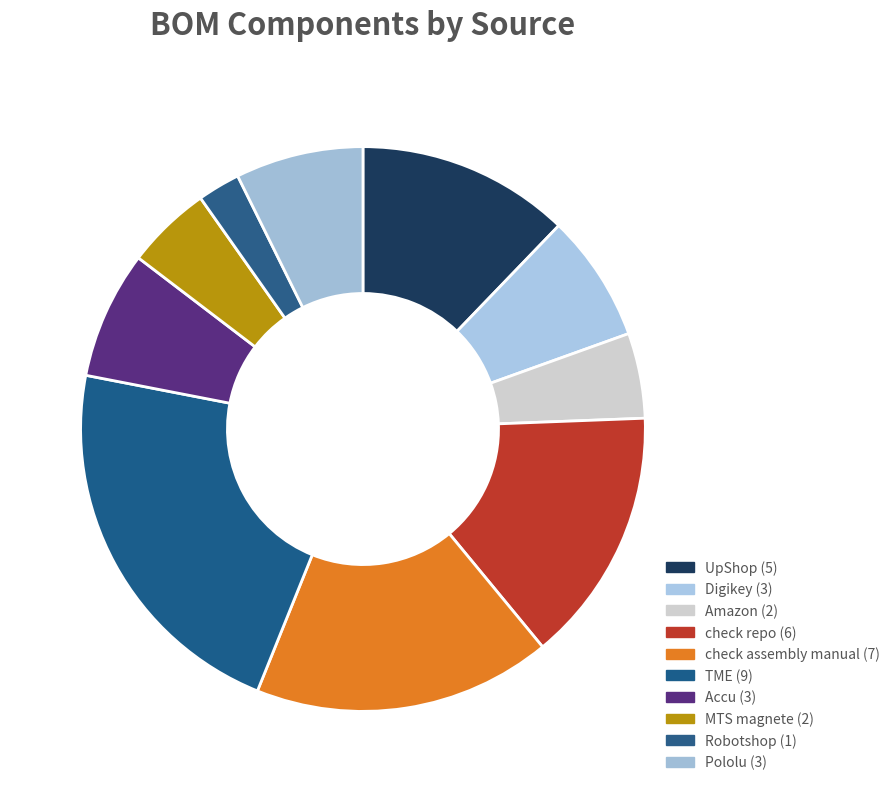

To the nearest percent, what is the difference between the largest and smallest slice percentages?

20%